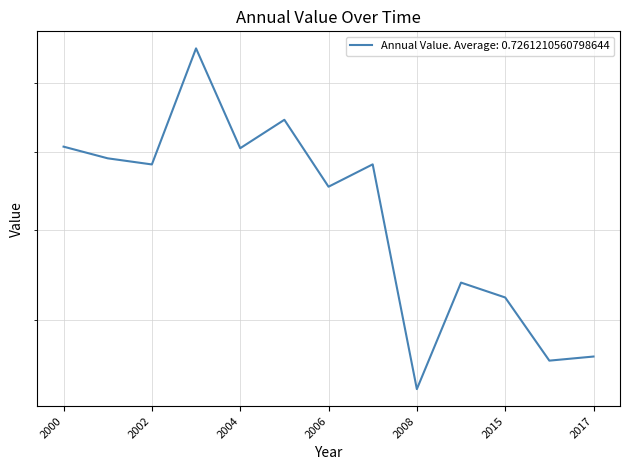

What is the label of the 6th point from the right?

2007-06-15